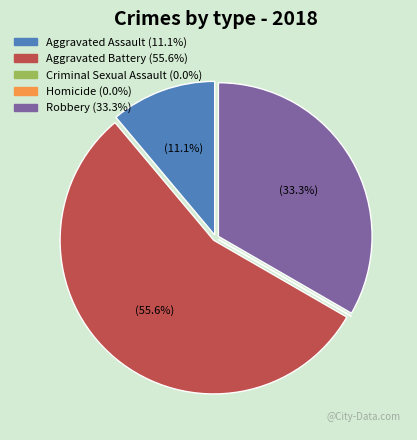

Which category has the biggest portion of the pie?

Aggravated Battery